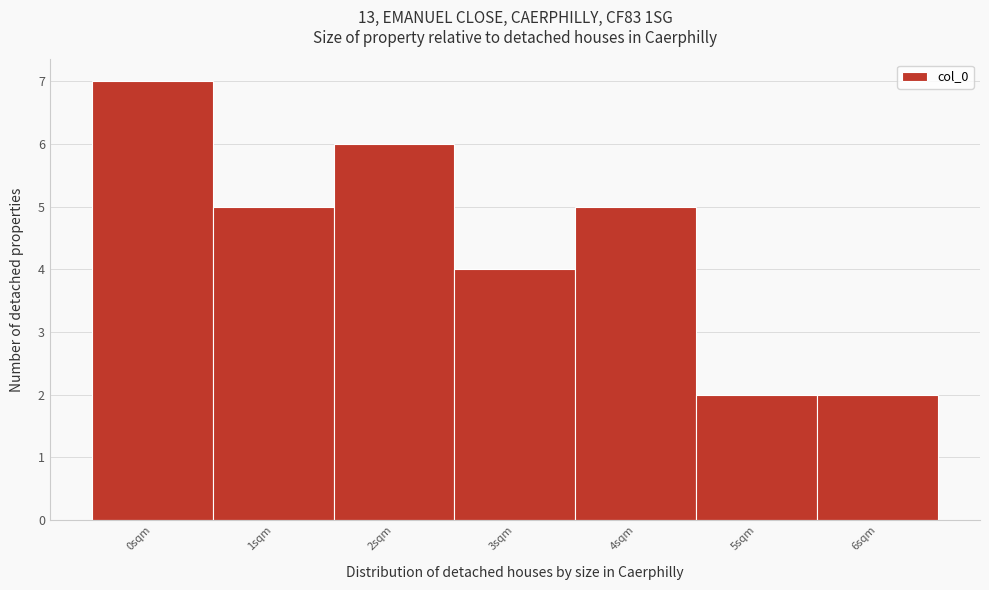

How tall is the bar that spans 0.5 to 1.5 on the x-axis? The values are not printed on the chart, so give them approximately, as read against the axis.

5